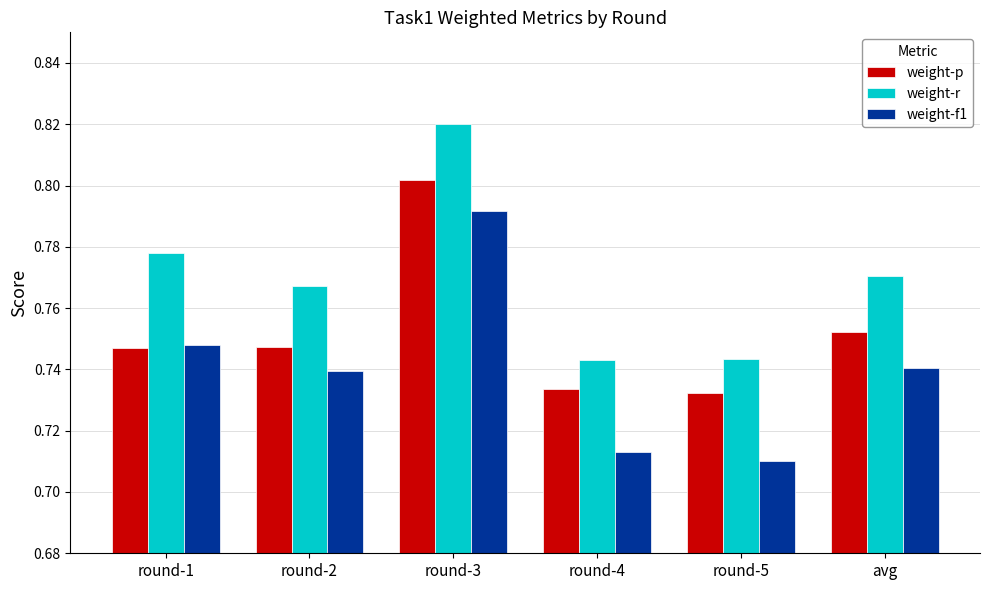

At which label does weight-r reach its peak?

round-3